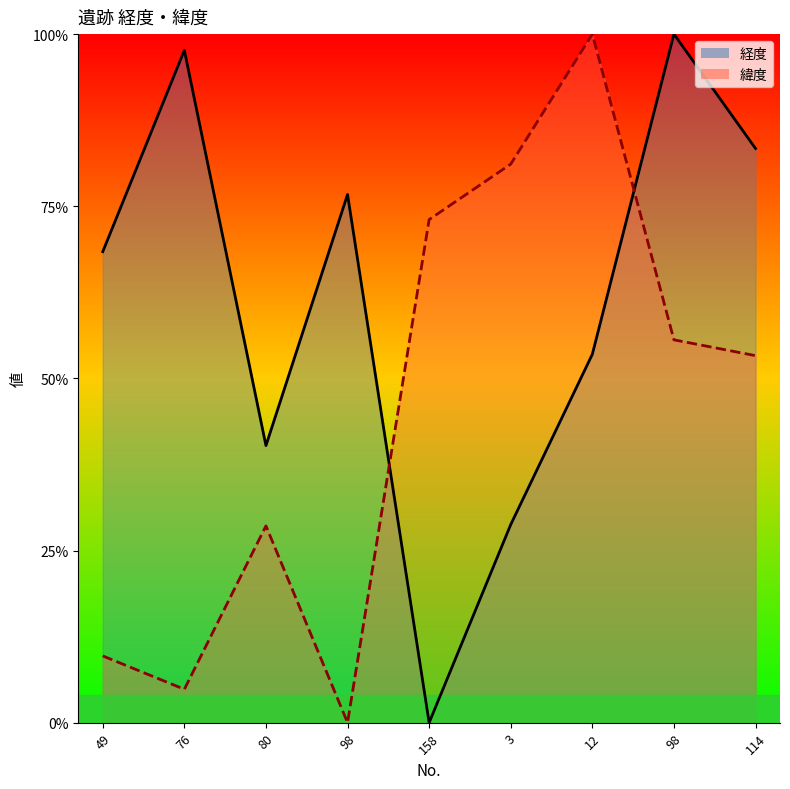

How many lines are shown in the chart?

2